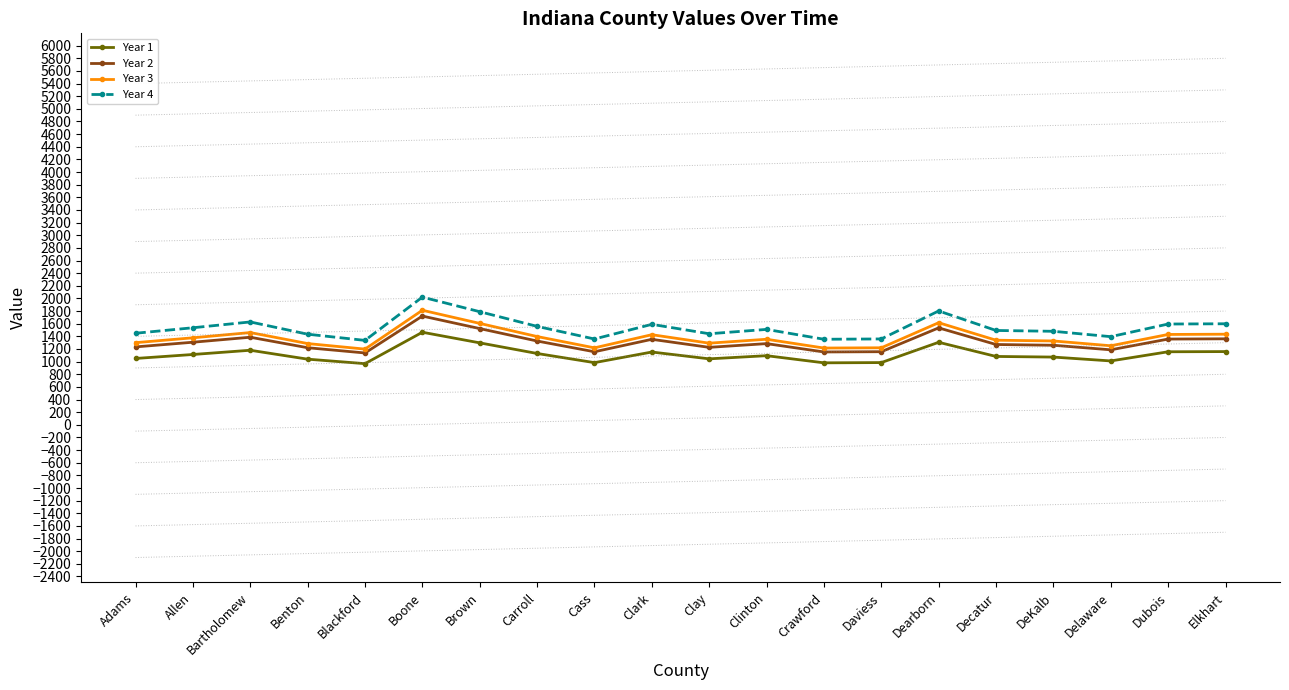

What is the label of the 15th point from the right?

Boone